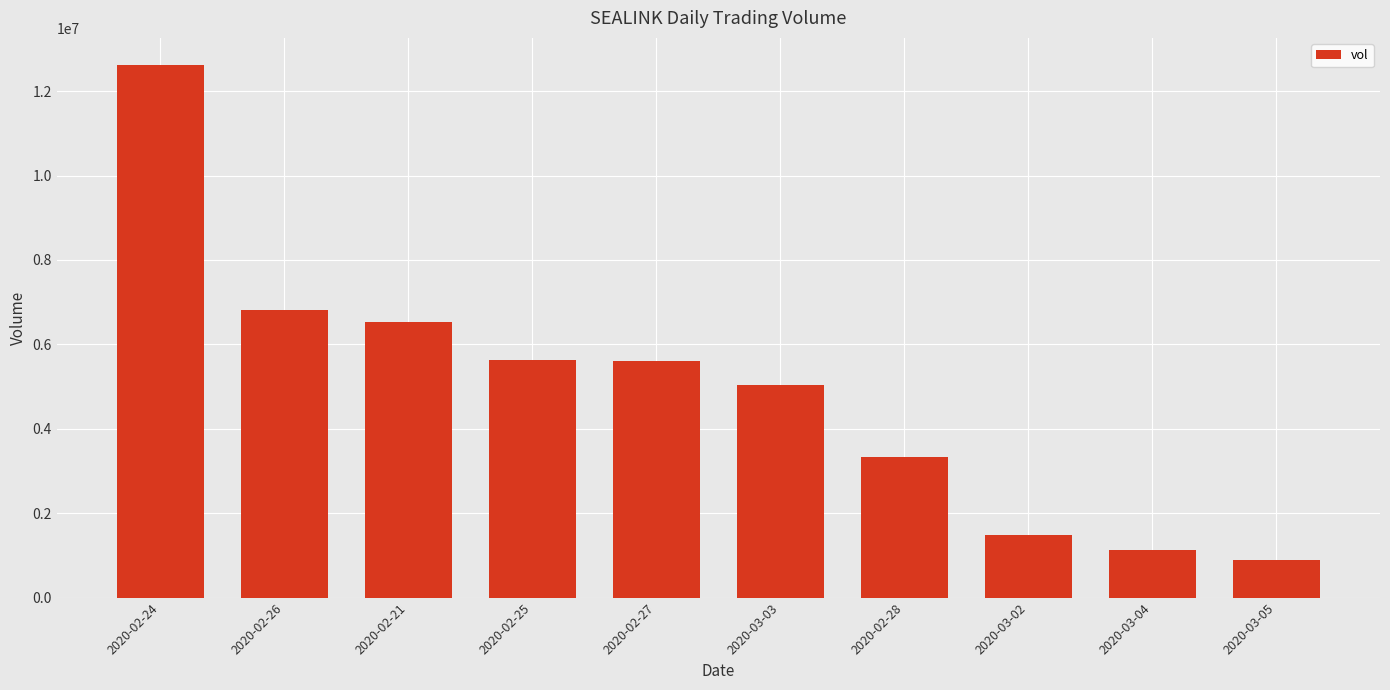

What is the label of the 3rd bar from the left?

2020-02-21